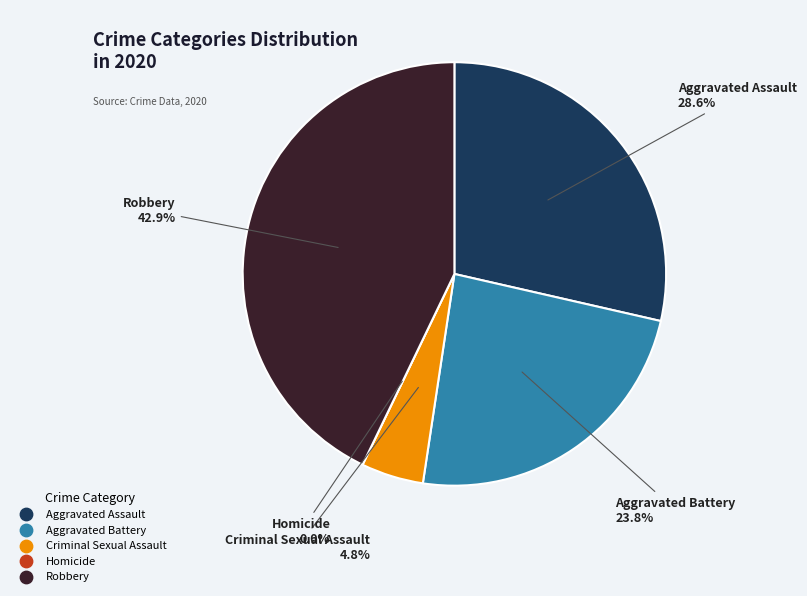

Is it true that Aggravated Assault is 18% of the pie?

False